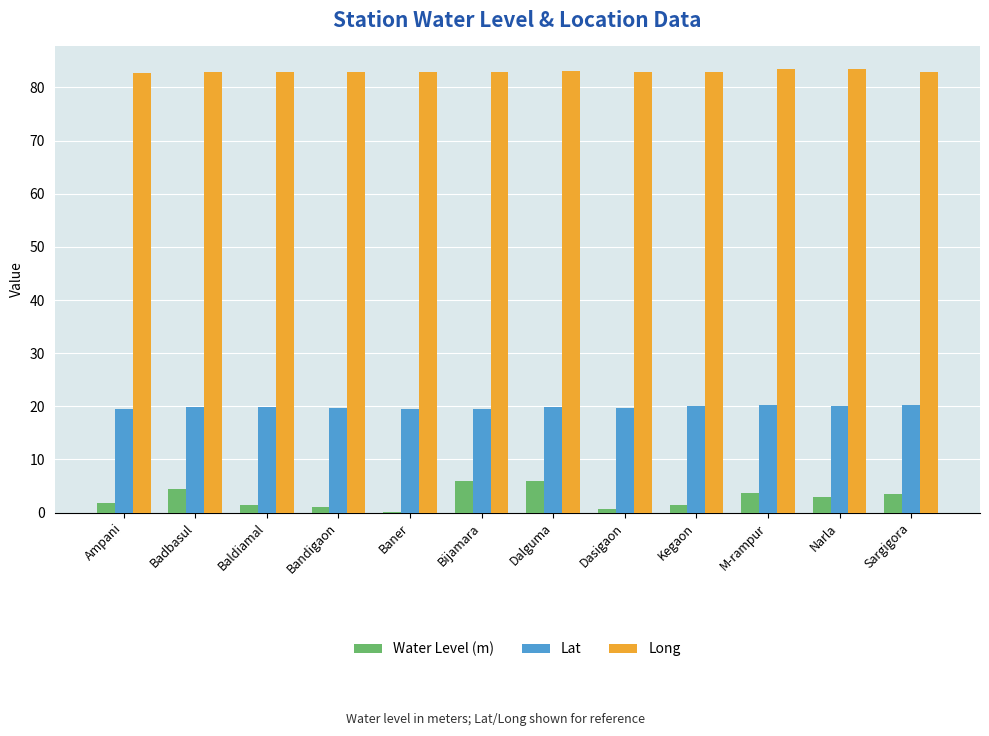

What is the sum of all Long values?

995.6